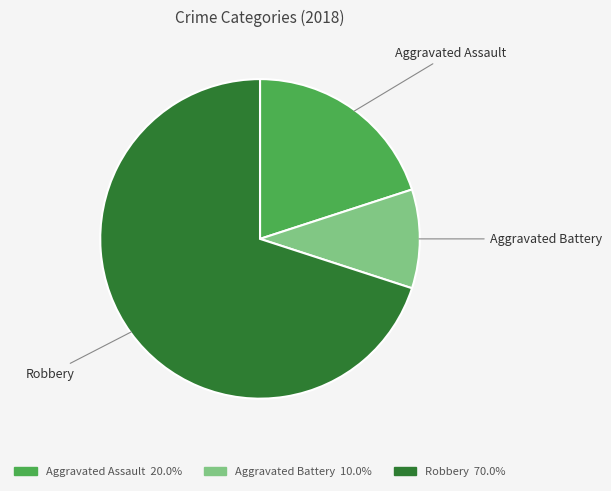

Does any single category account for the majority?

Yes